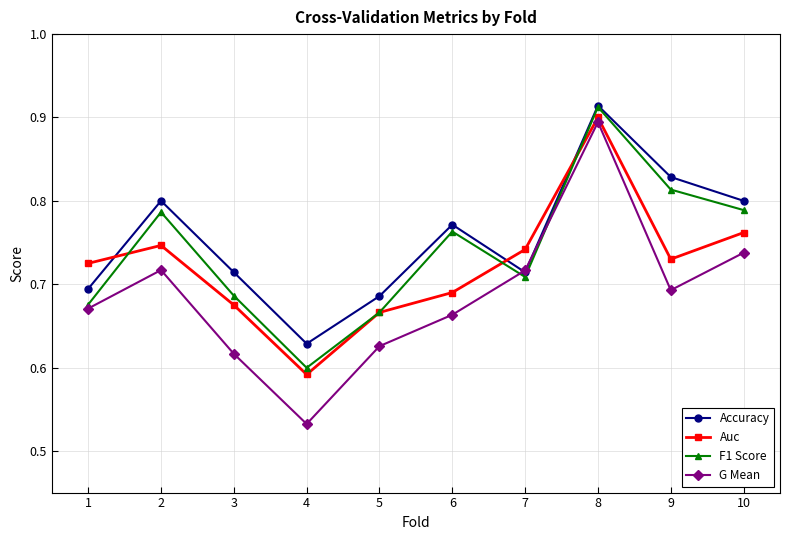

At how many categories does at least one series exceed 0?

10